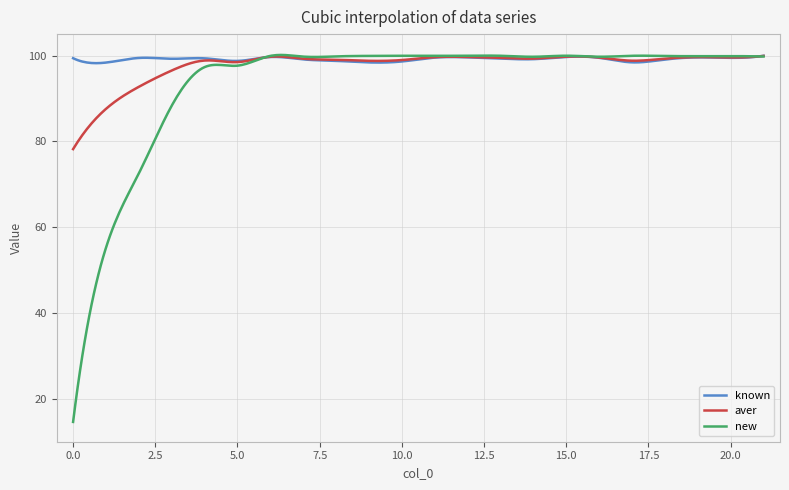

Which series has the widest spread of values?

new